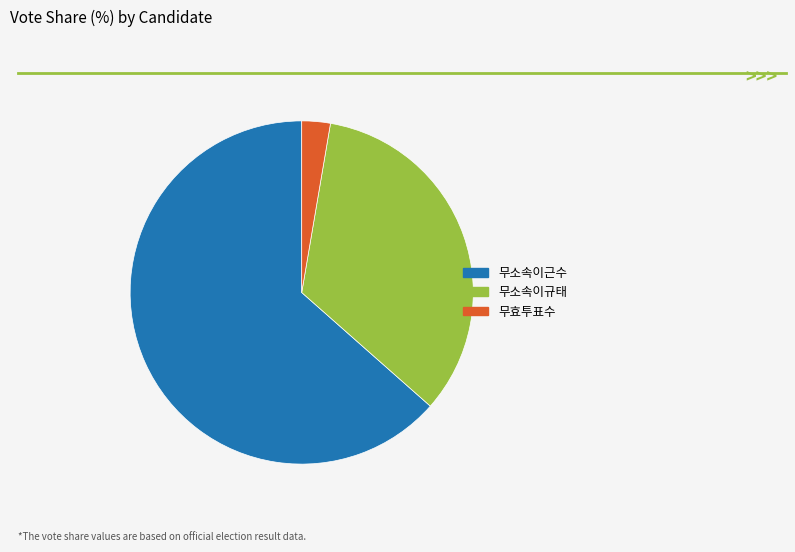

Count the number of slices in the pie.

3